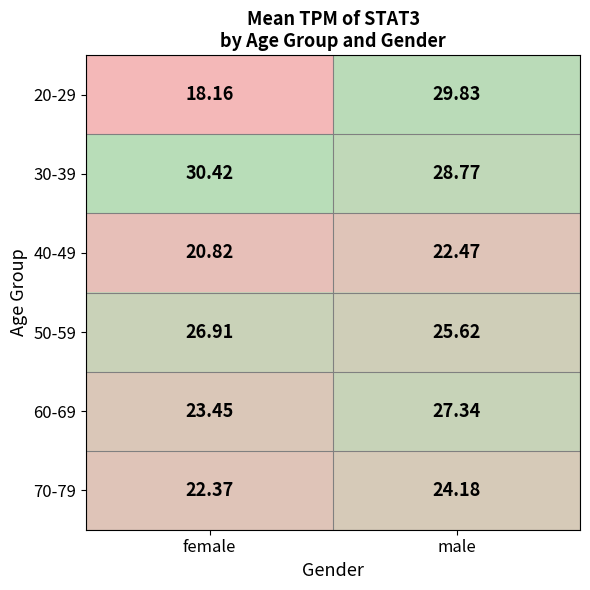

What is the difference between the highest and lowest values at male?

7.4